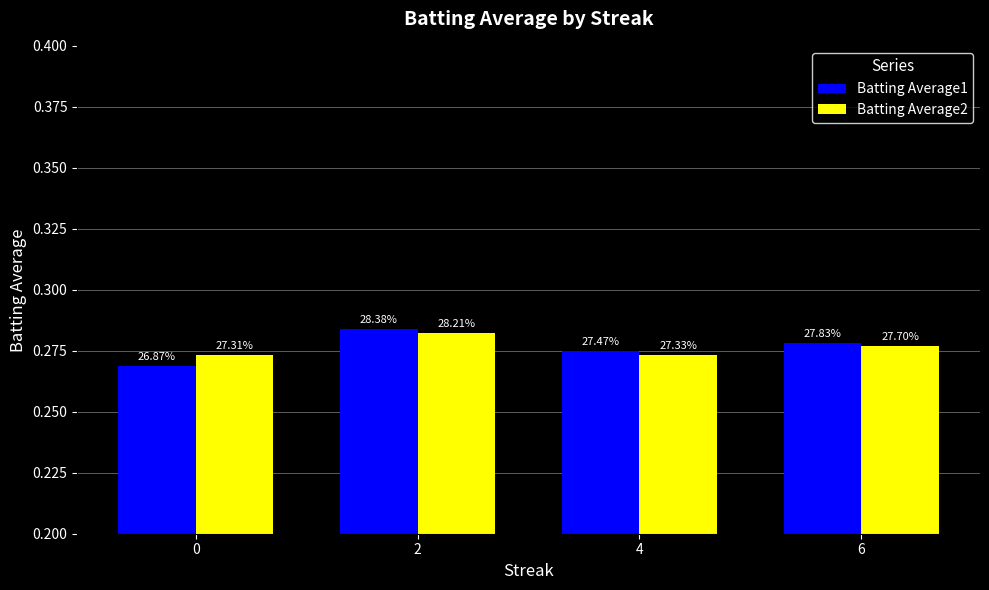

Are the bars horizontal?

No